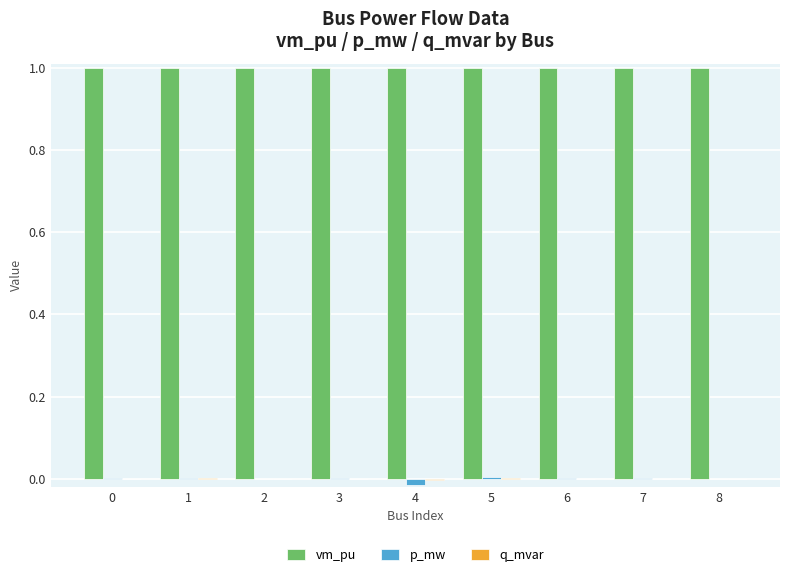

The value of vm_pu at 4 is 1.4. True or false?

False